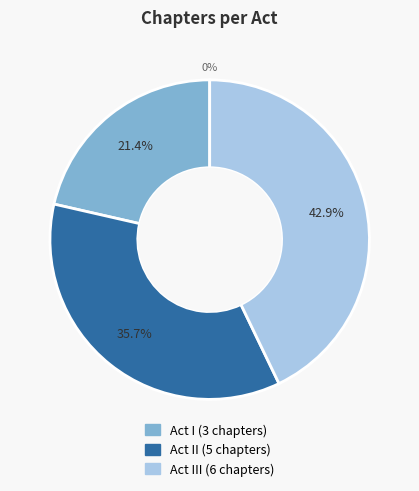

Is there any slice that represents more than half of the pie?

No